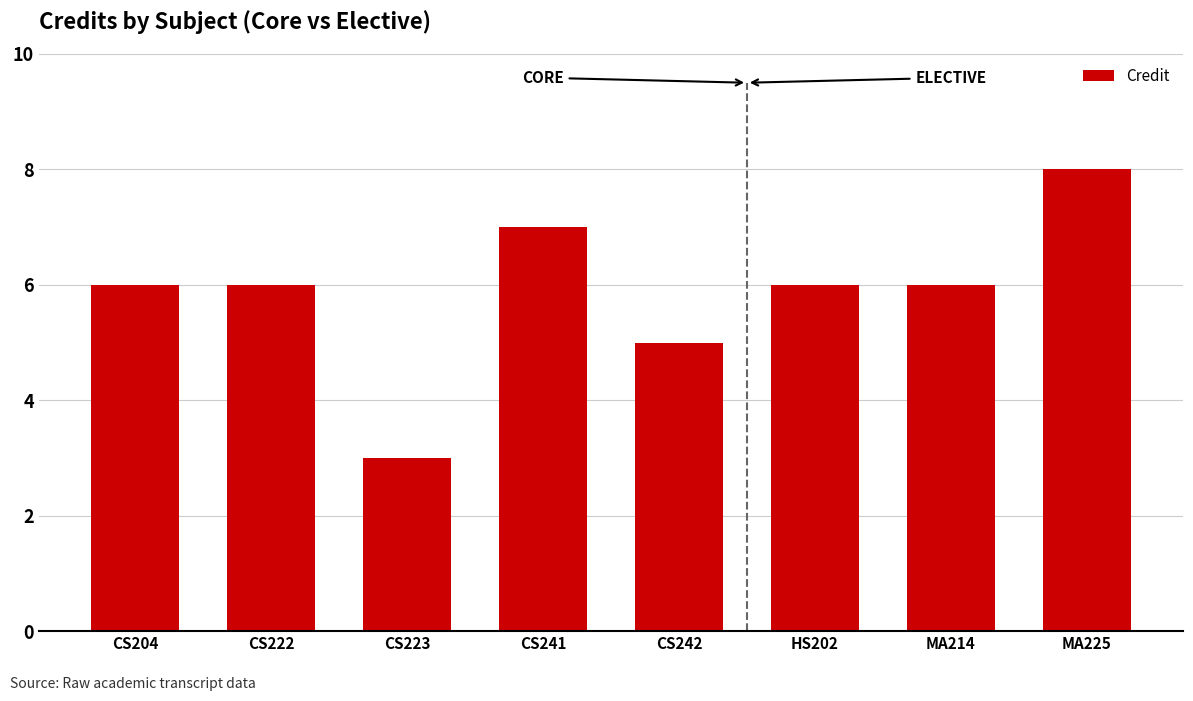

Approximately how many times larger is the value at HS202 compared to MA214?

1.0